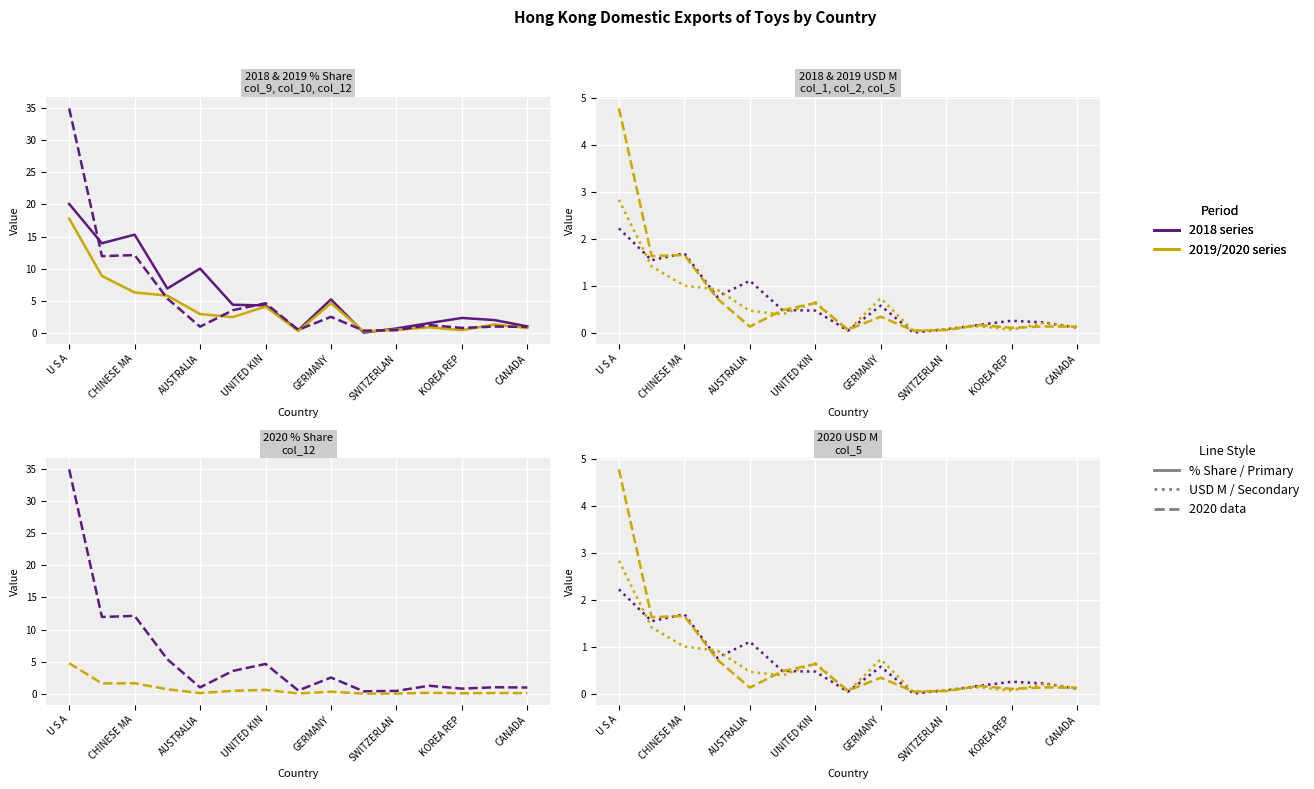

What is the difference between the maximum and minimum values in the 201912_% Share series?

17.5